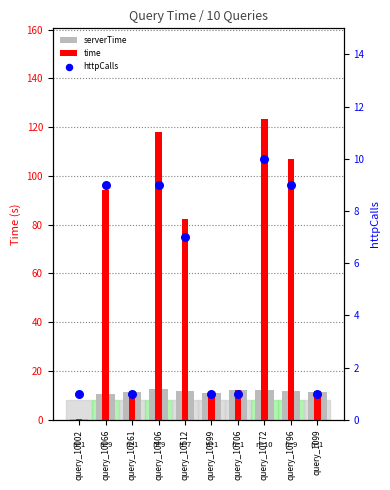

At which category is the sum across all series the highest?

query_10772